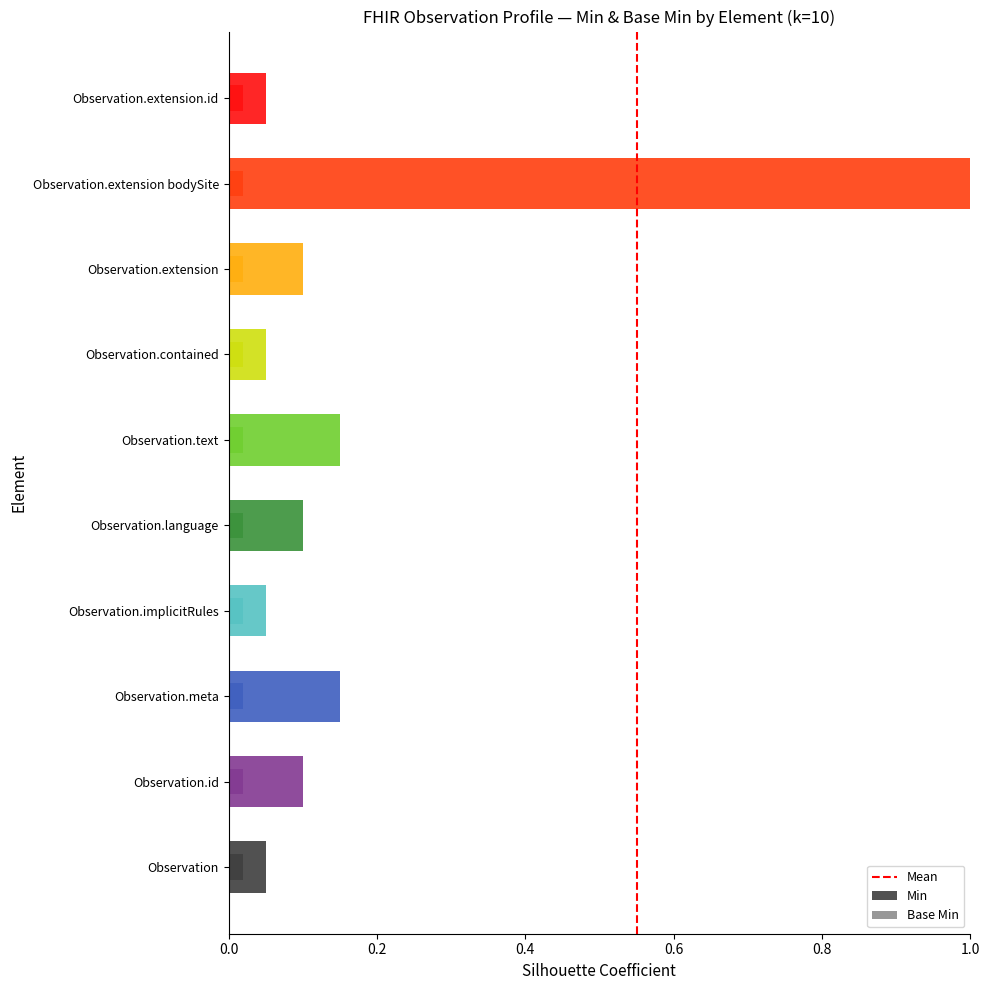

Does the chart contain stacked bars?

No